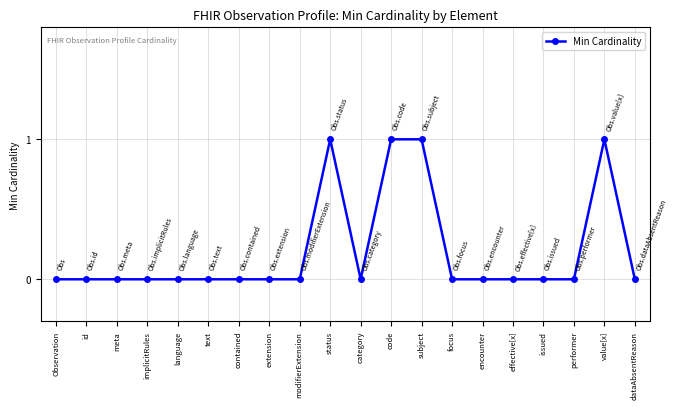

What is the label of the 10th point from the right?

category